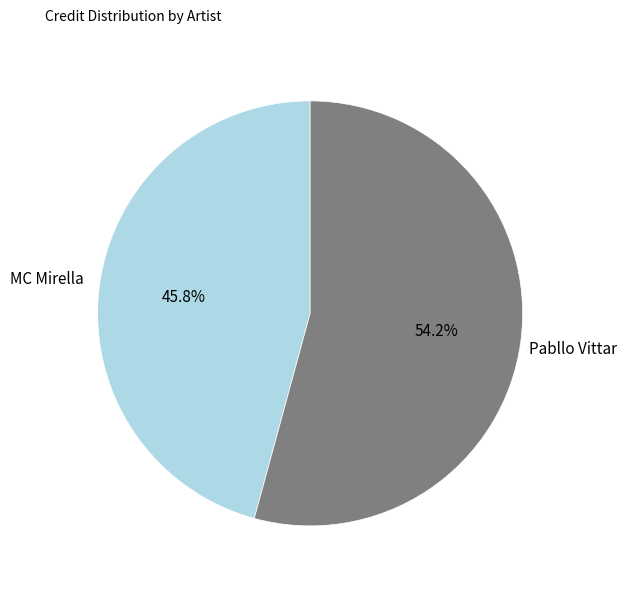

To the nearest percent, what is the difference between the largest and smallest slice percentages?

8%